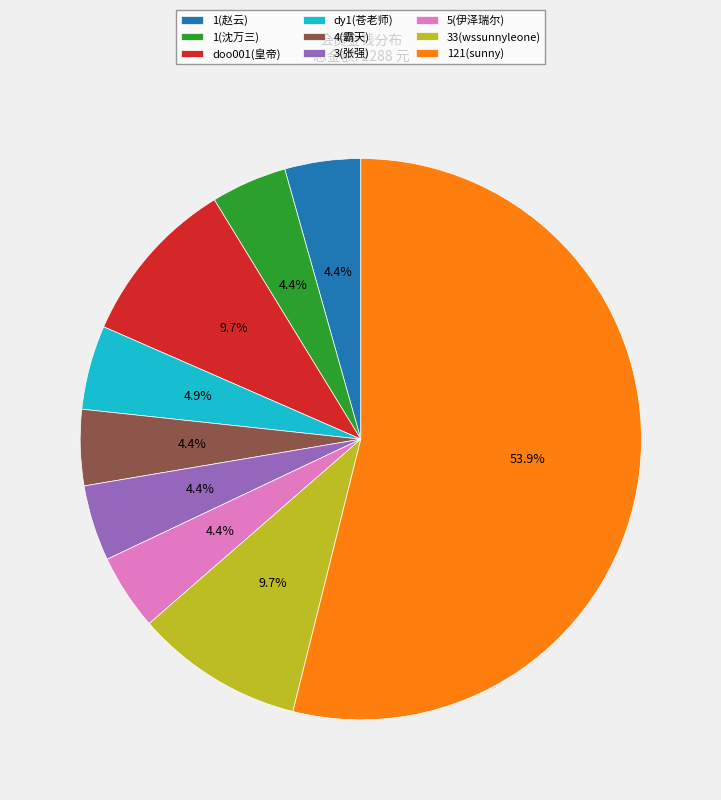

What portion of the pie excludes dy1(苍老师)?

95.1%